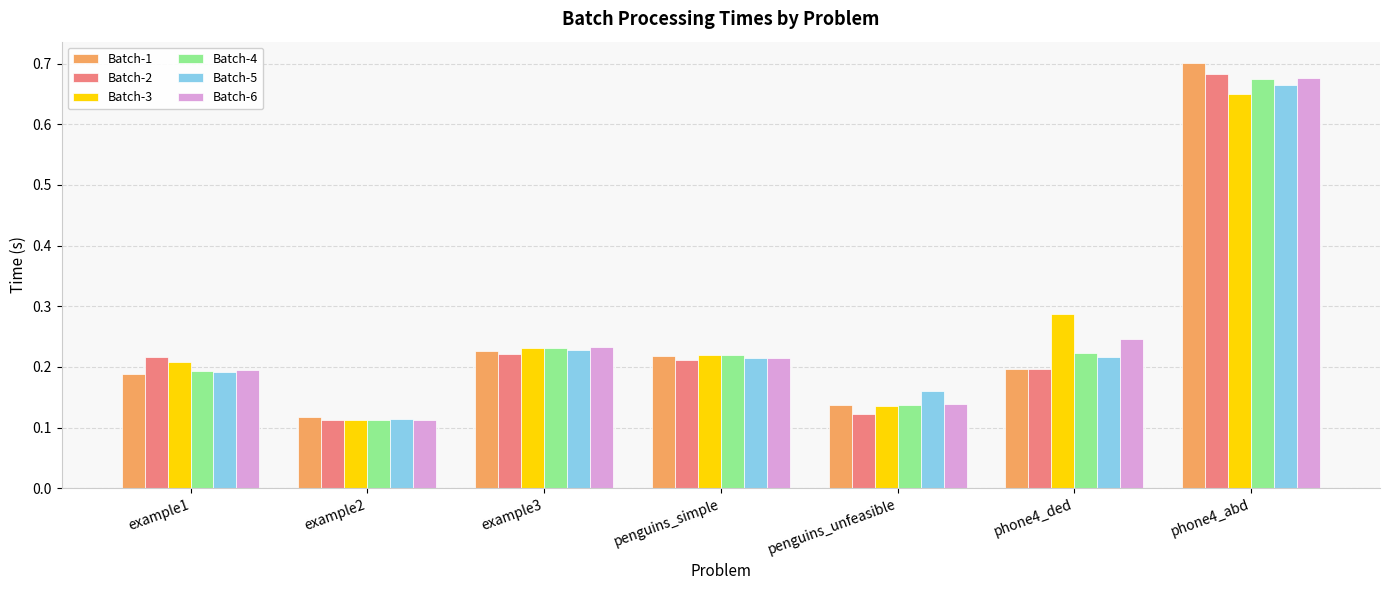

What is the label of the 2nd bar from the right?

phone4_ded